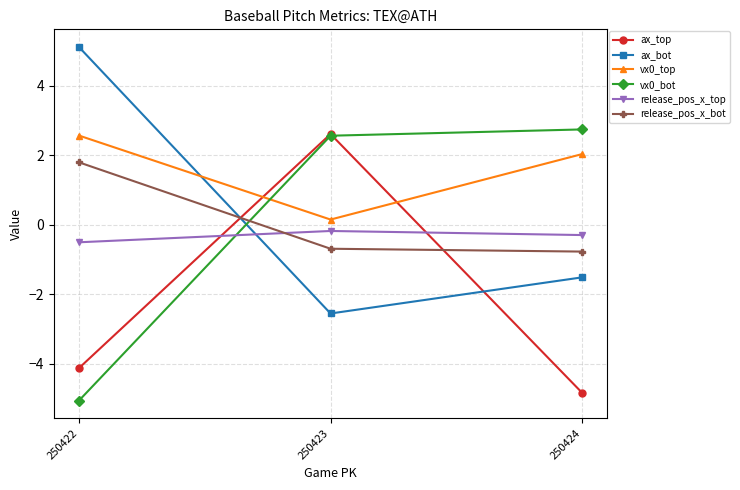

What is the difference between the highest and lowest values at 250424?

7.6